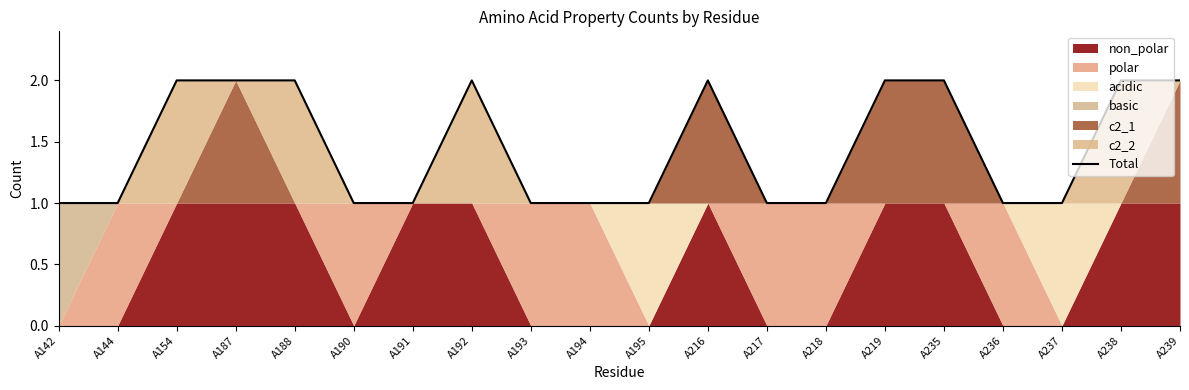

What is the minimum value shown in the chart?

1